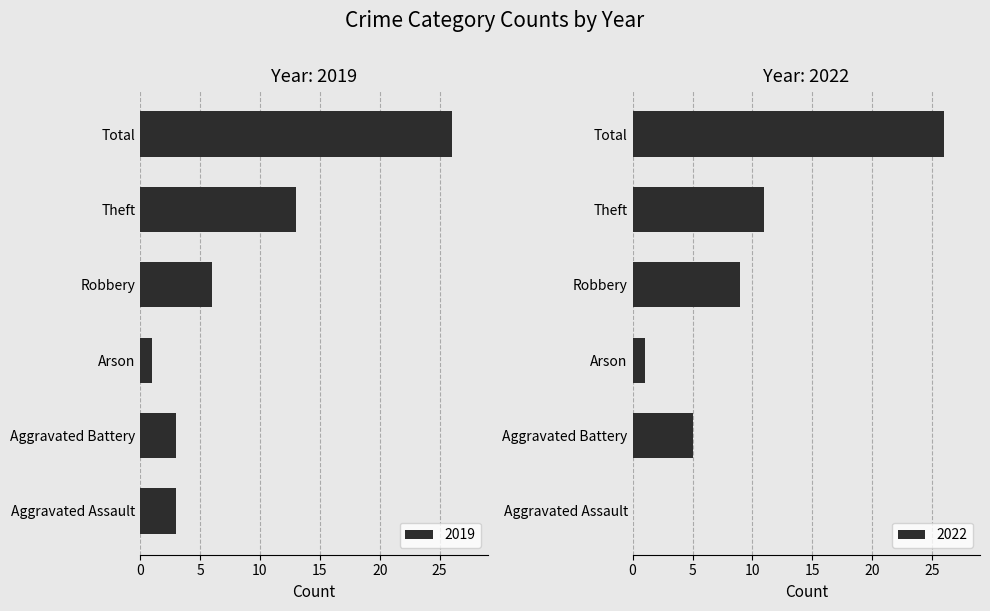

What is the sum of the 2019 values at Robbery and Total?

32